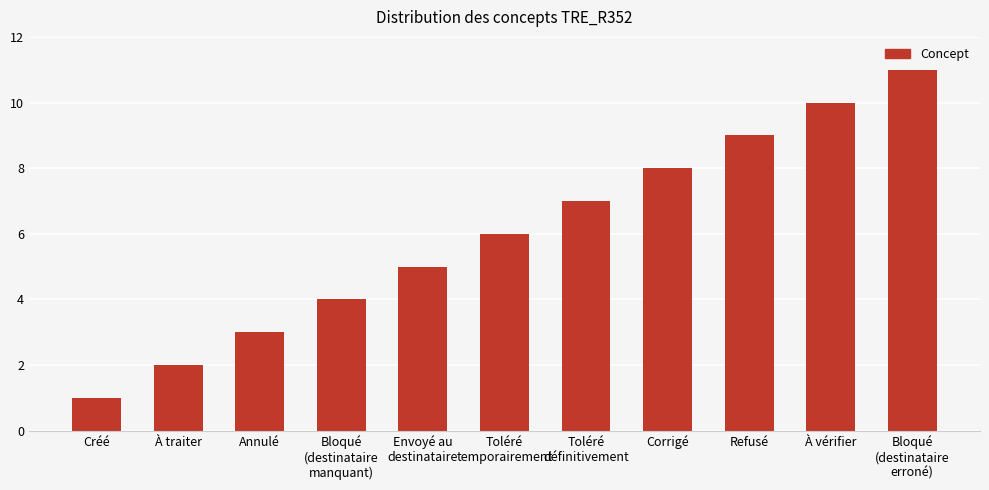

Where is the data nearest to the value 6?

Toléré
temporairement